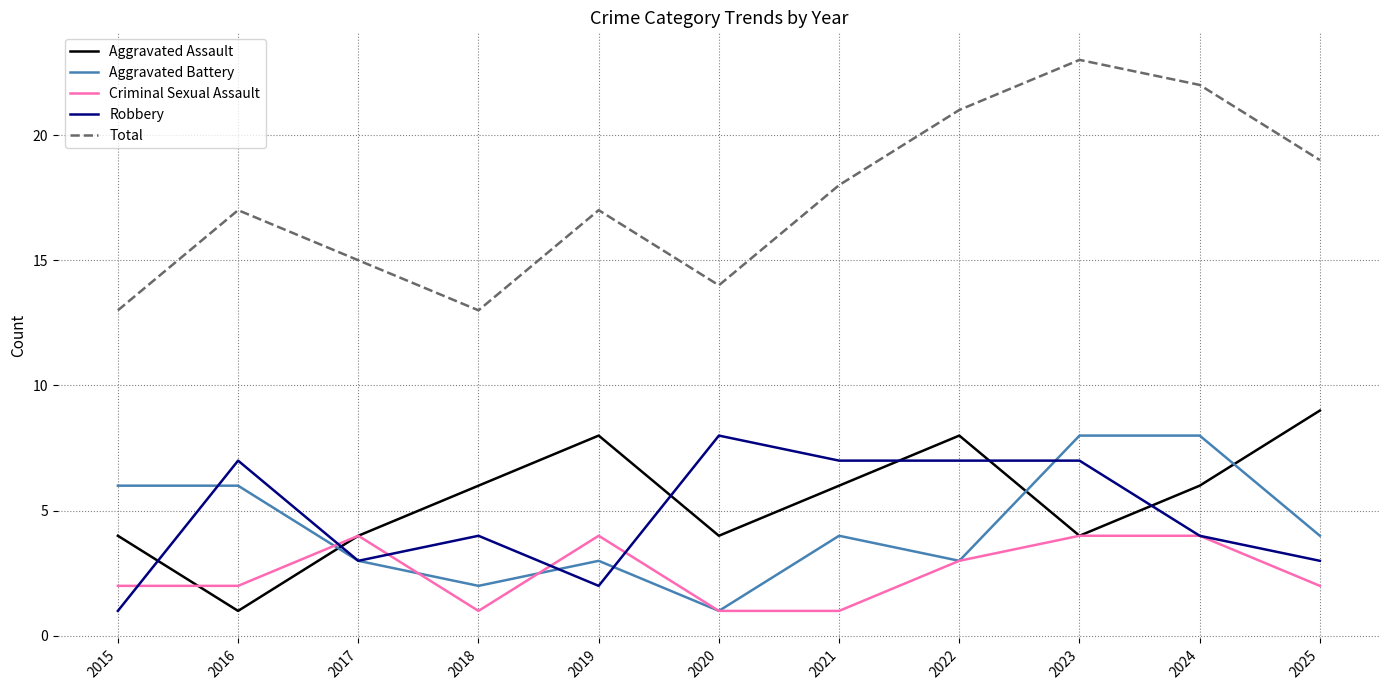

What are all the series names shown in the legend?

Aggravated Assault, Aggravated Battery, Criminal Sexual Assault, Robbery, Total